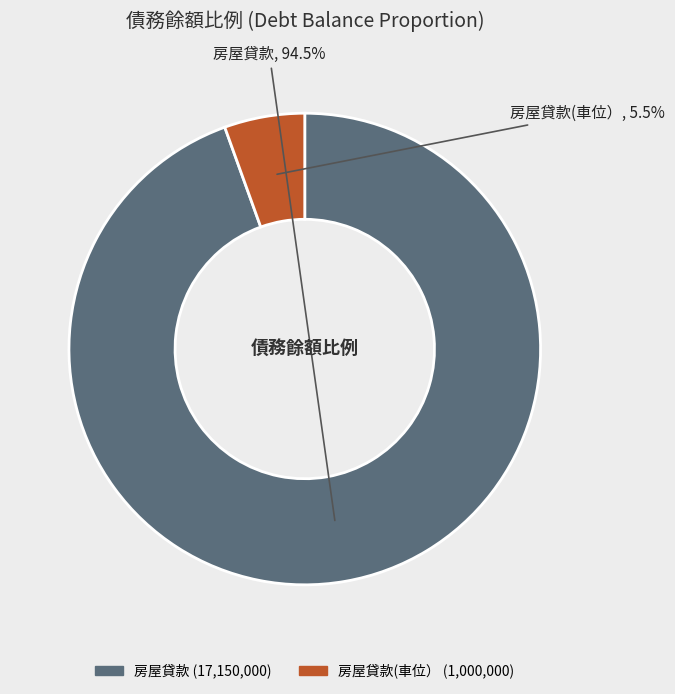

How many segments does this pie chart have?

2